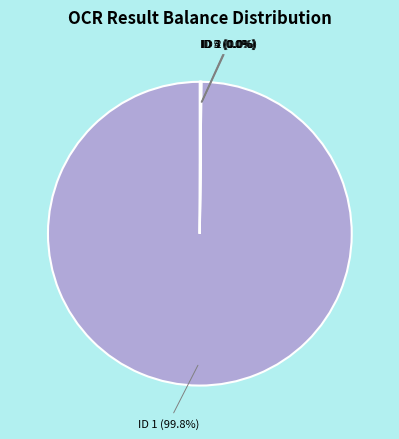

Which slice is the largest?

ID 1 (99.8%)